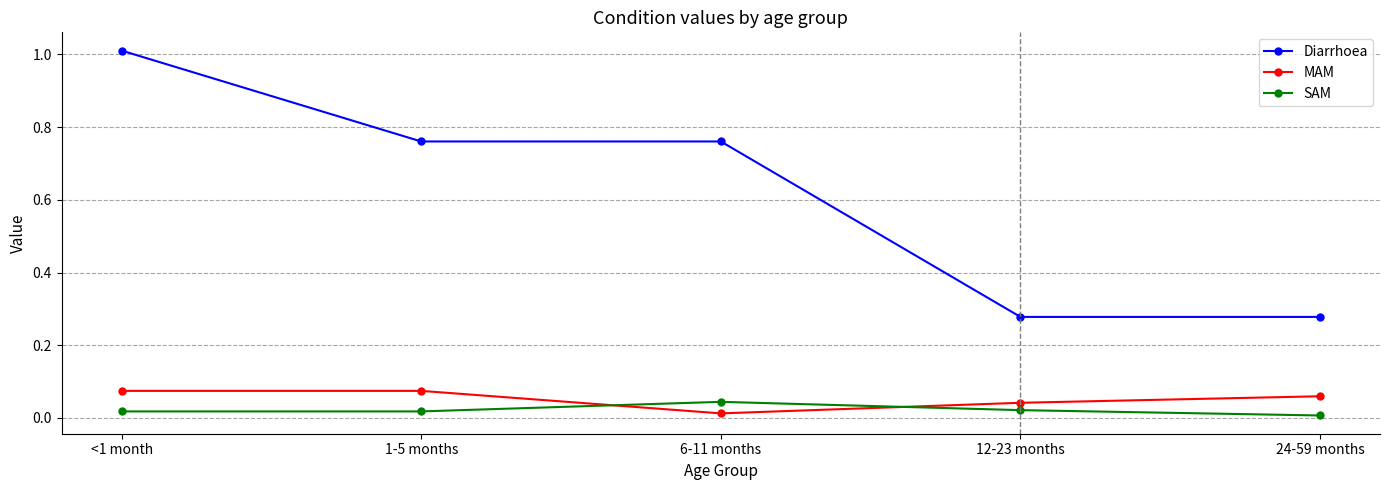

At <1 month, list the series in order from smallest to largest.

SAM, MAM, Diarrhoea